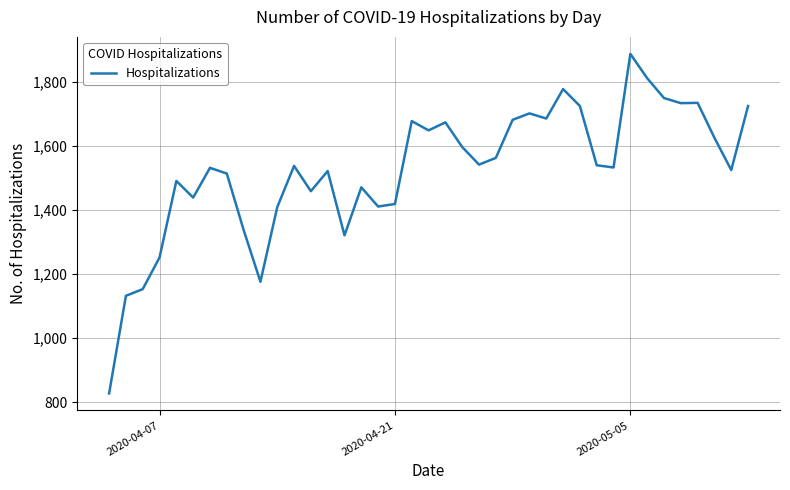

Does the chart have visible grid lines?

Yes